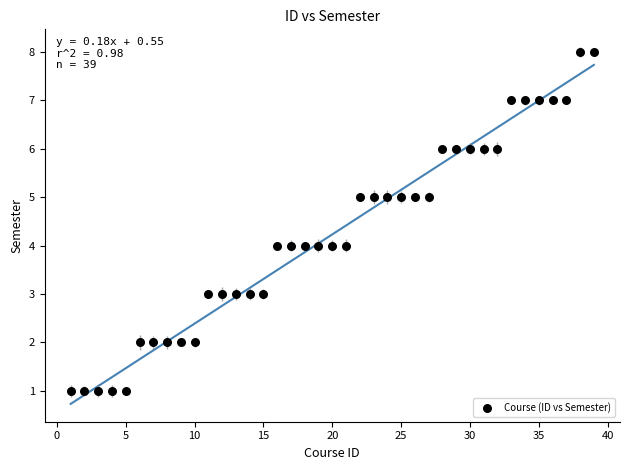

What is the range of X values (max minus min)?

38